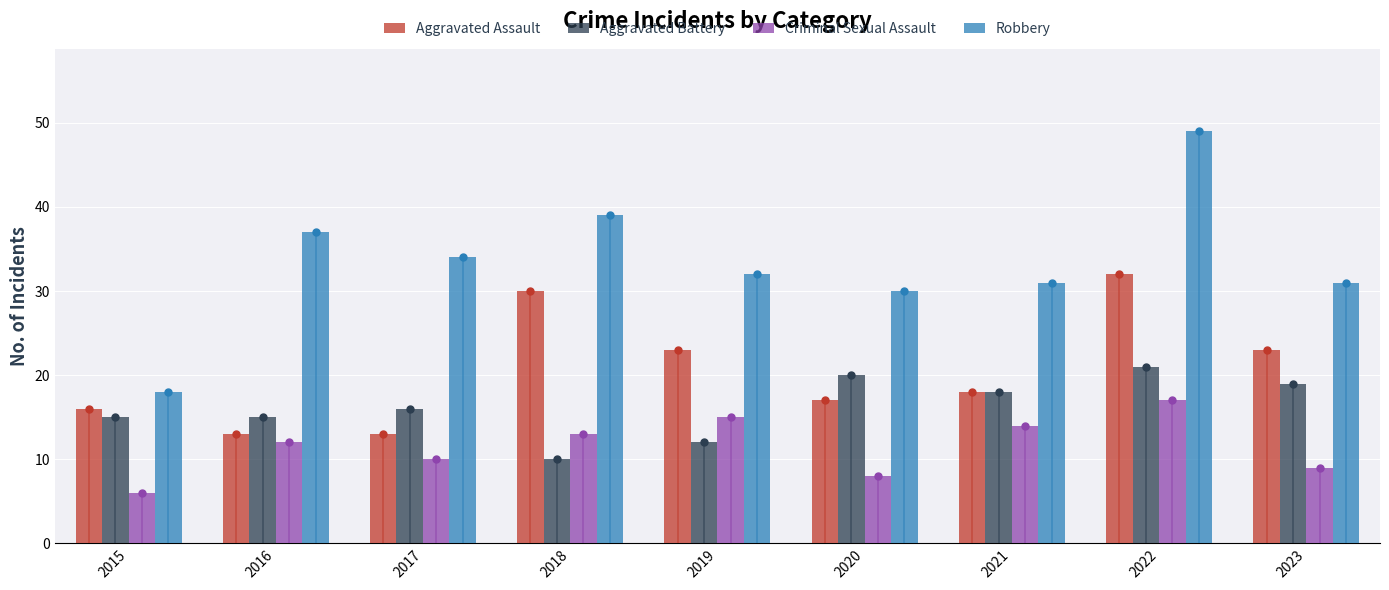

What are all the series names shown in the legend?

Aggravated Assault, Aggravated Battery, Criminal Sexual Assault, Robbery